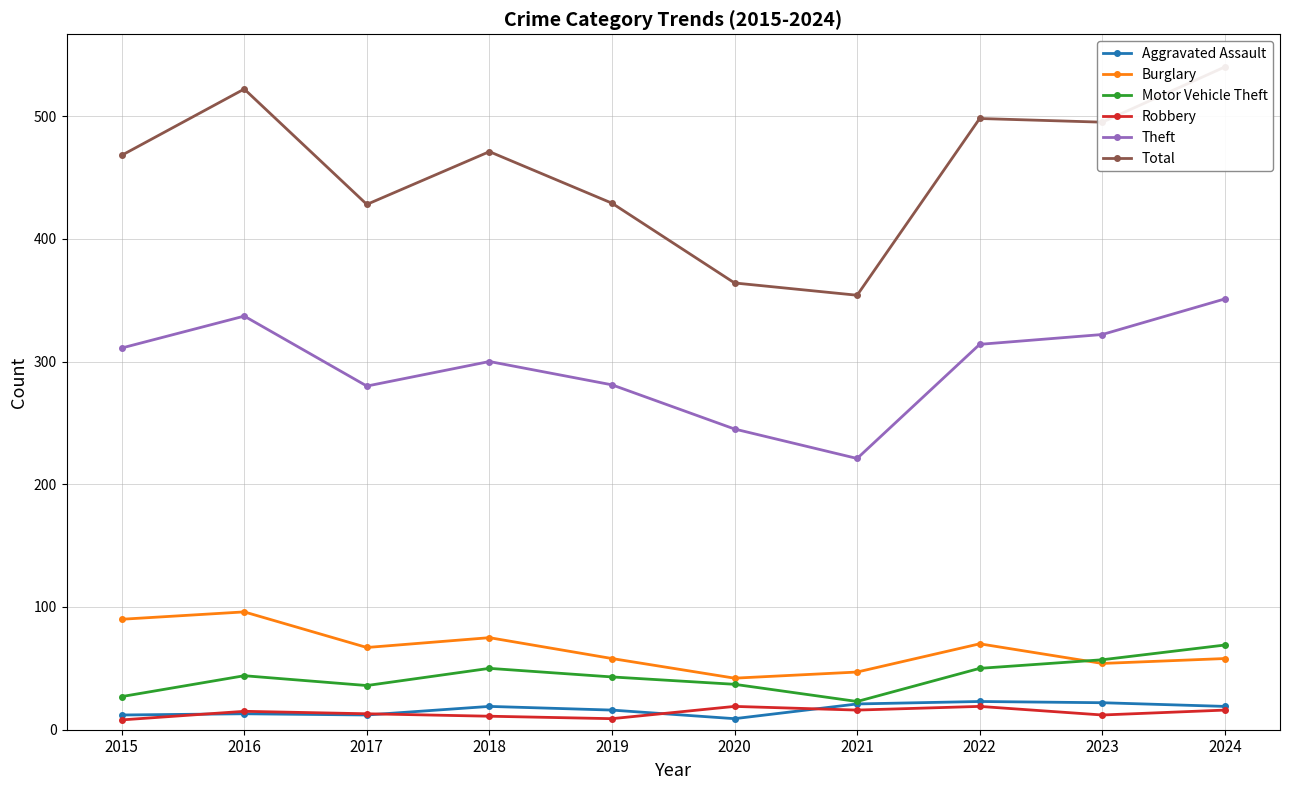

What is the average value of the Robbery series?

14